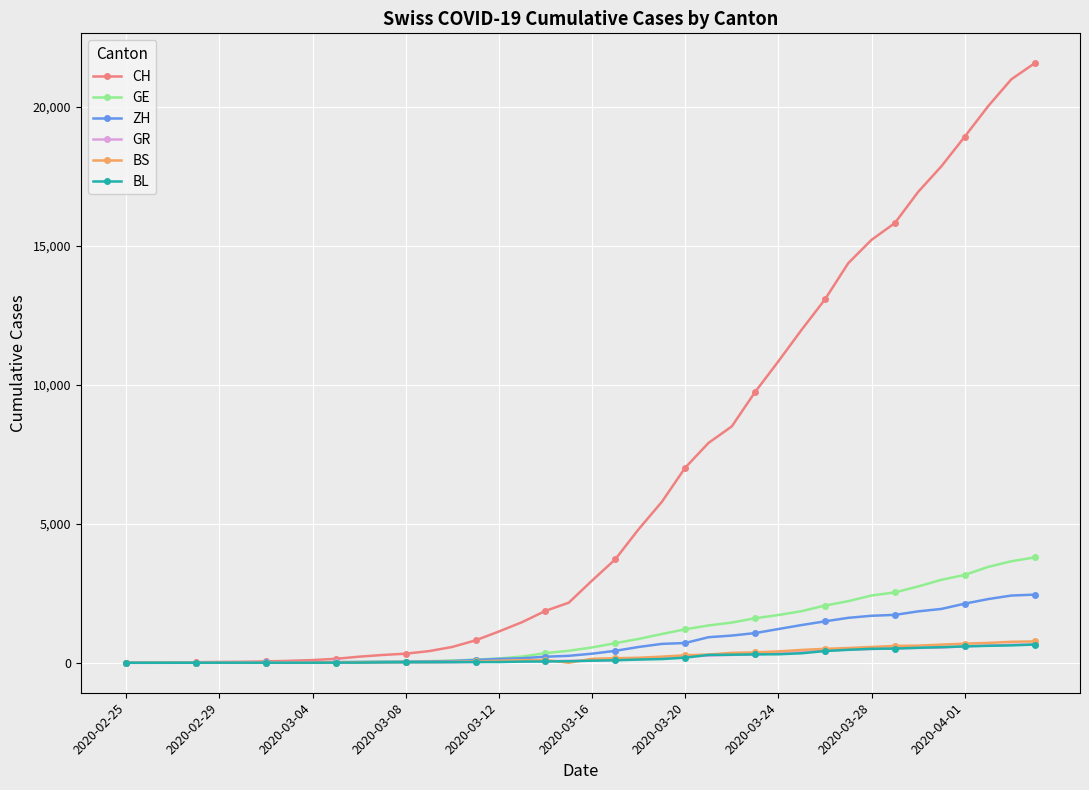

Does the chart display data point markers on the line(s)?

Yes